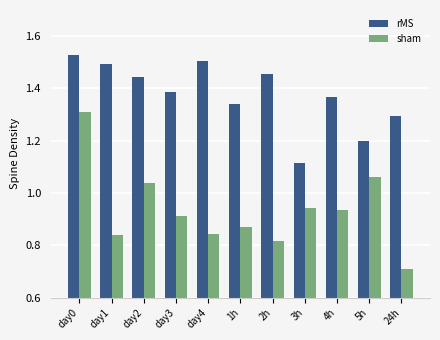

The rMS series shows 1.2 at 5h. True or false?

True